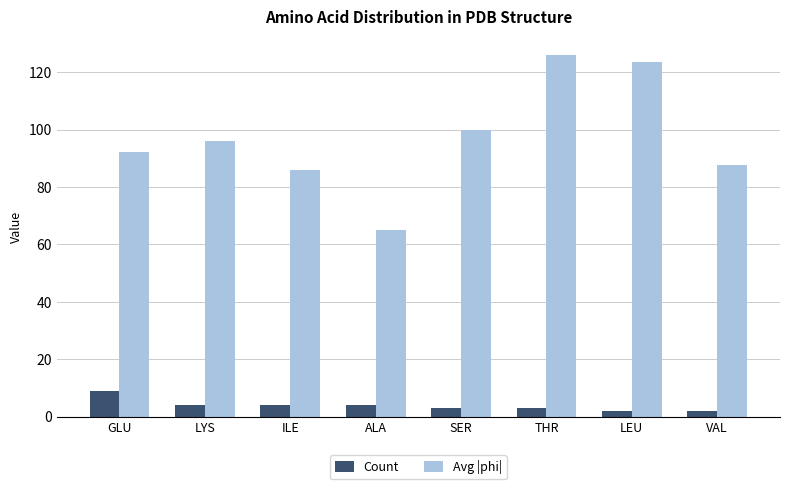

What is the label of the 8th bar from the left?

VAL